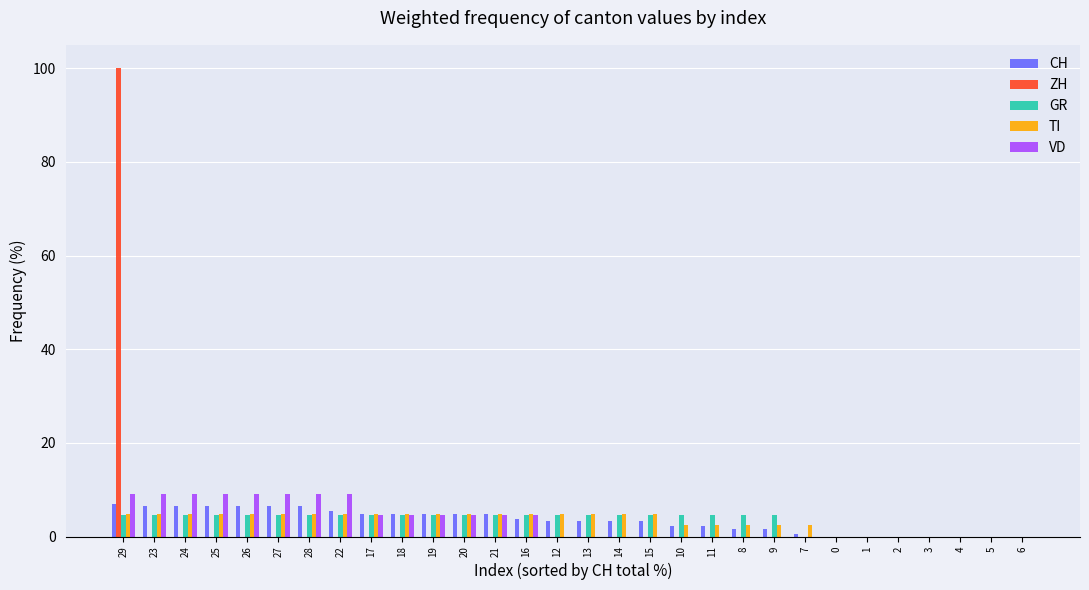

Between 27 and 13, which series saw the biggest shift?

VD